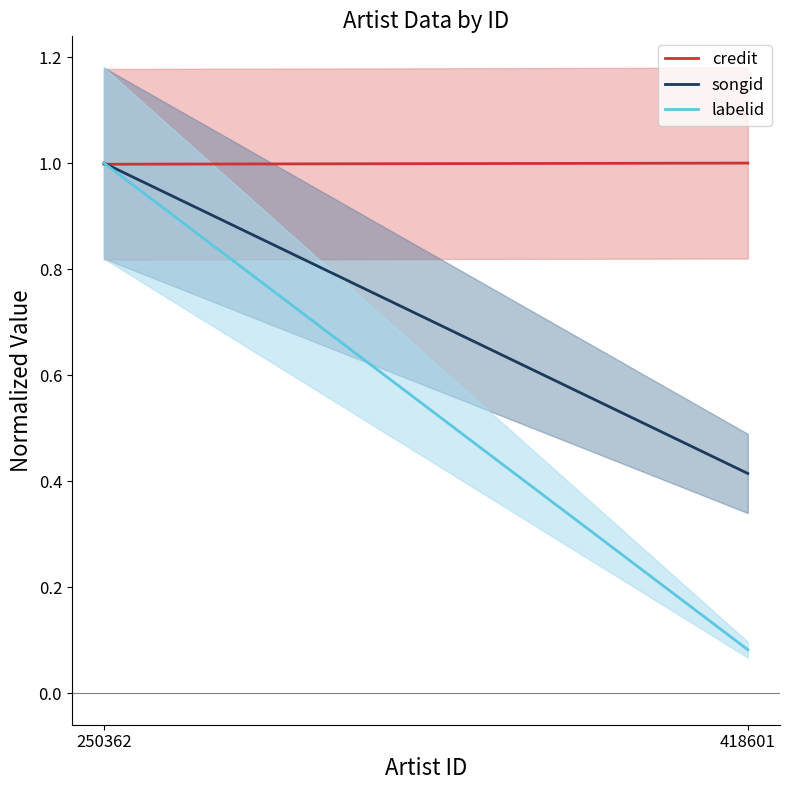

Reading right to left, extract all data points from this chart.

credit: 418601=1.0	250362=1.0
songid: 418601=0.4	250362=1.0
labelid: 418601=0.1	250362=1.0